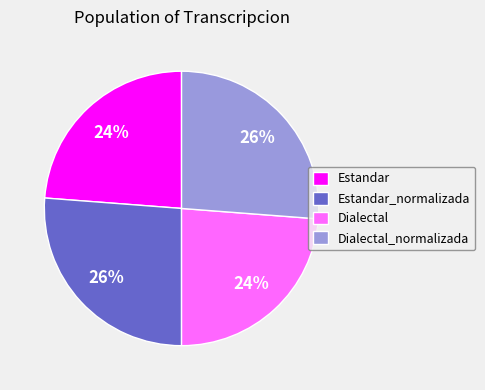

To the nearest percent, what percentage of the pie is Estandar_normalizada?

26%